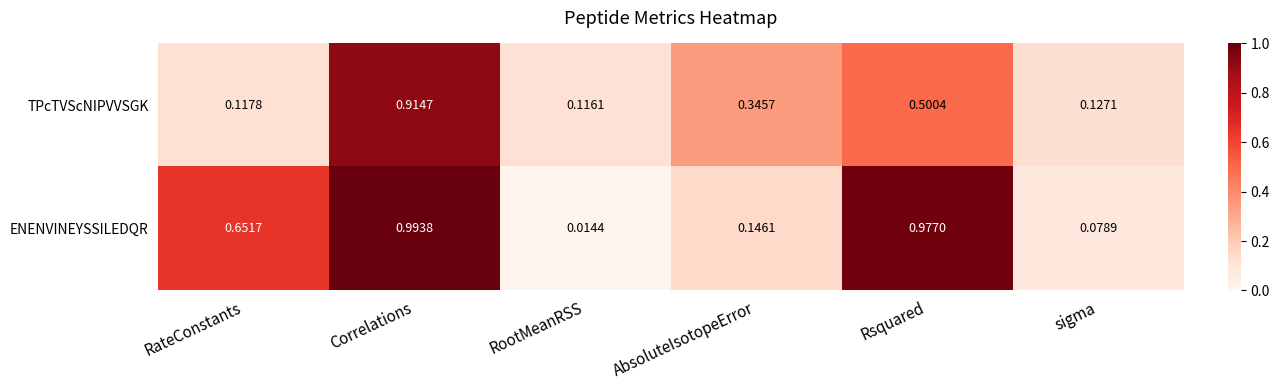

Rank the categories by ENENVINEYSSILEDQR value from highest to lowest.

Correlations, Rsquared, RateConstants, AbsoluteIsotopeError, sigma, RootMeanRSS